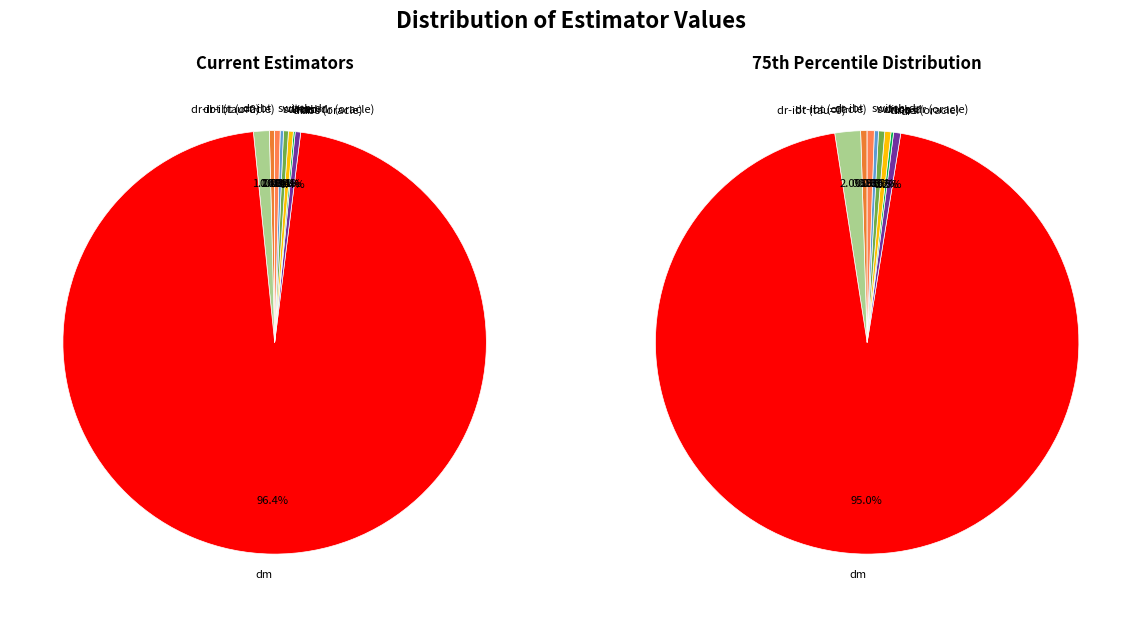

How many segments does this pie chart have?

10